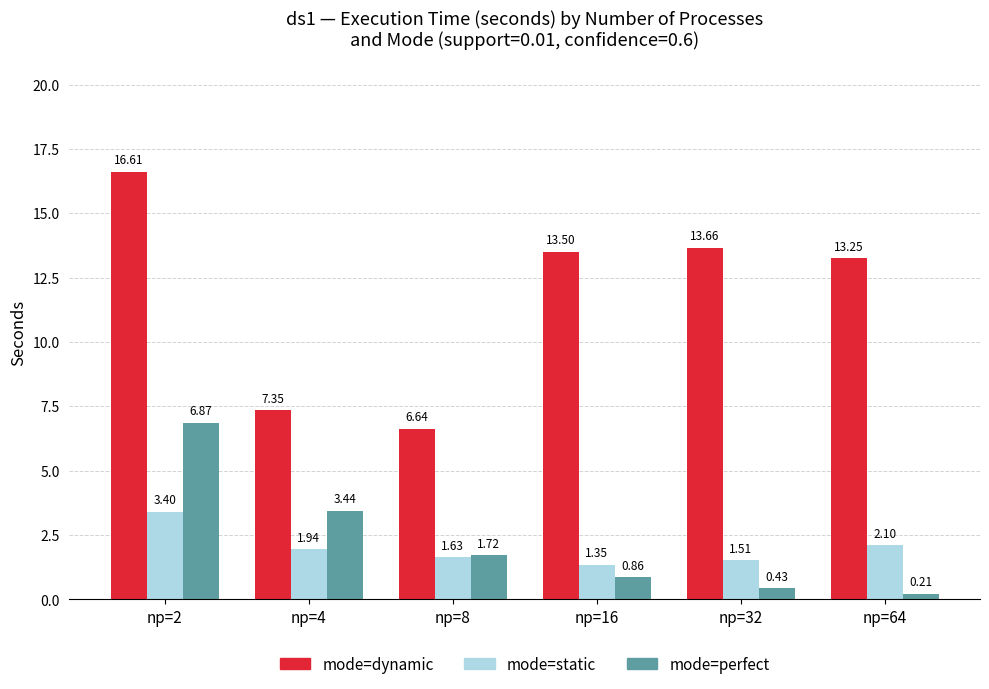

What is the difference between the highest and lowest values at np=8?

5.0